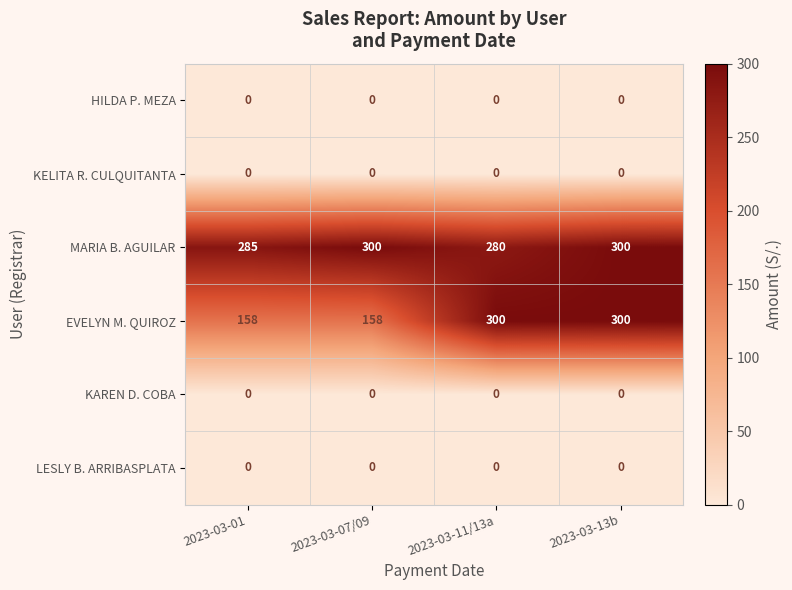

Reading left to right, list all the values displayed in this chart.

HILDA P. MEZA: 2023-03-01=0	2023-03-07/09=0	2023-03-11/13a=0	2023-03-13b=0
KELITA R. CULQUITANTA: 2023-03-01=0	2023-03-07/09=0	2023-03-11/13a=0	2023-03-13b=0
MARIA B. AGUILAR: 2023-03-01=285	2023-03-07/09=300	2023-03-11/13a=280	2023-03-13b=300
EVELYN M. QUIROZ: 2023-03-01=158	2023-03-07/09=158	2023-03-11/13a=300	2023-03-13b=300
KAREN D. COBA: 2023-03-01=0	2023-03-07/09=0	2023-03-11/13a=0	2023-03-13b=0
LESLY B. ARRIBASPLATA: 2023-03-01=0	2023-03-07/09=0	2023-03-11/13a=0	2023-03-13b=0